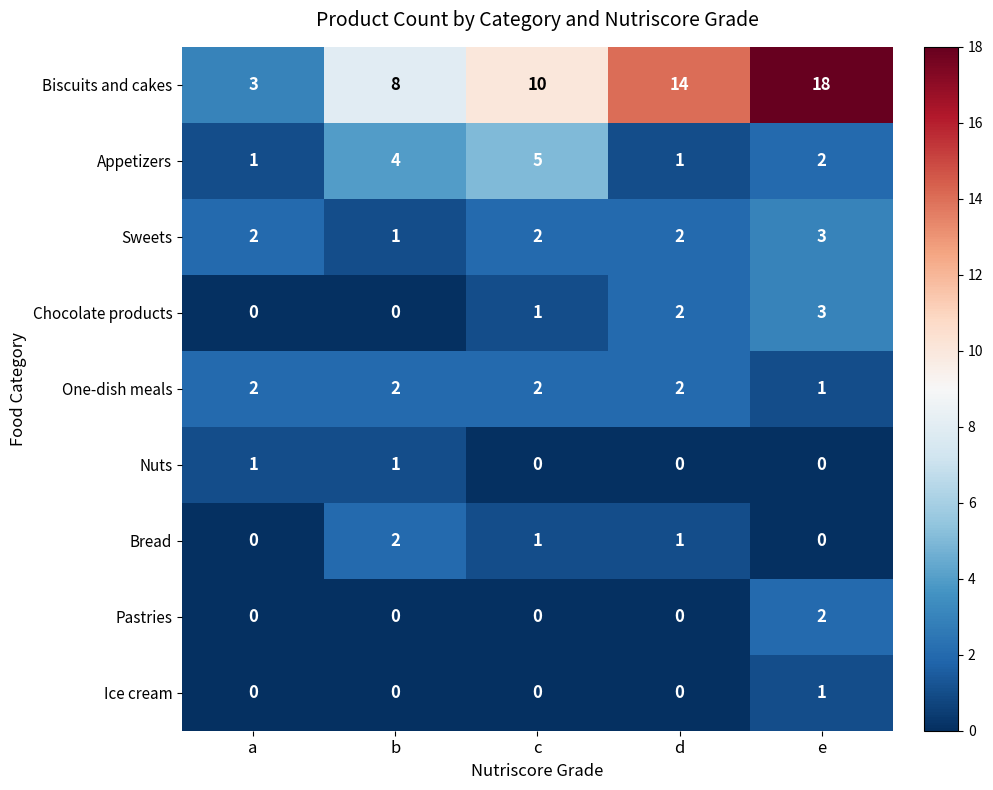

True or false: Appetizers has a value of 1 at d.

True